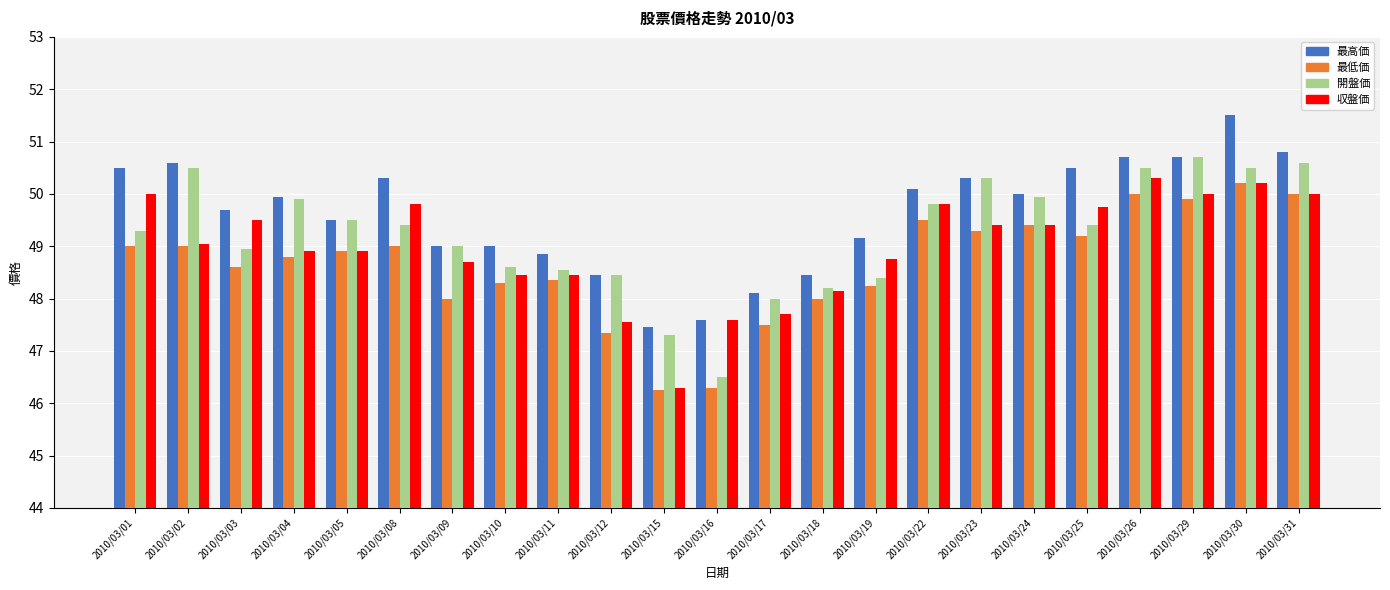

Between 2010/03/10 and 2010/03/25, which series saw the biggest shift?

最高価